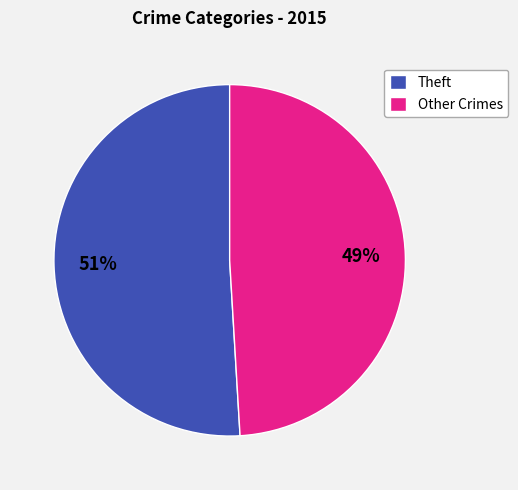

What is the majority slice?

Theft